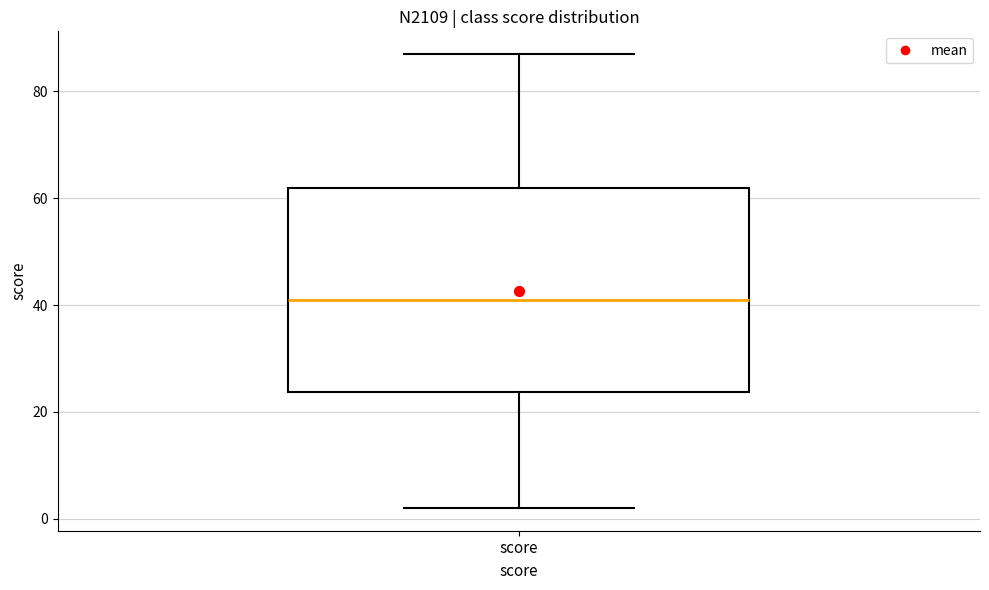

Read this box plot against the y-axis: the position of the median line, the range covered by the box, and the ends of both whiskers. The values are not printed on the chart, so give them approximately, as read against the axis.

median 42, box 24 to 62, whiskers 2 to 88